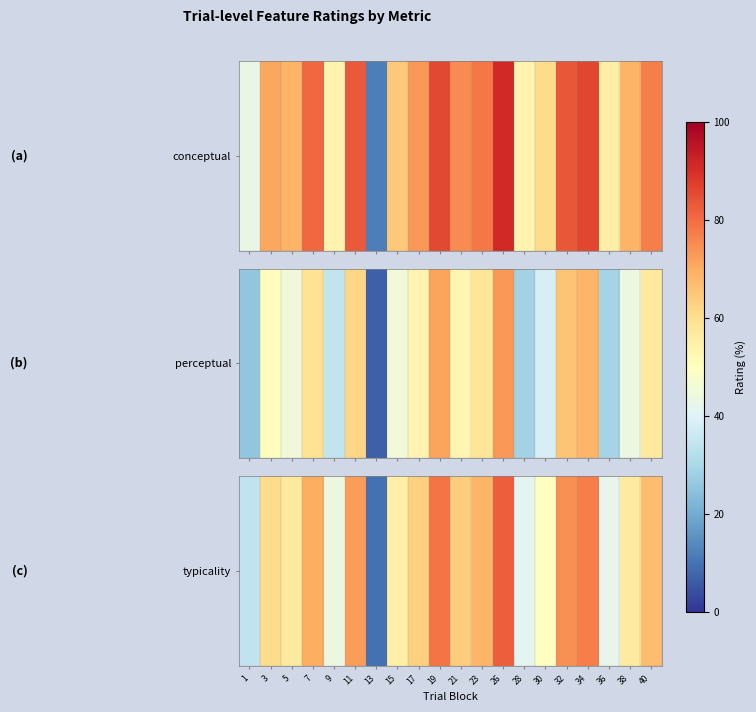

Which label corresponds to the largest value in the chart?

26